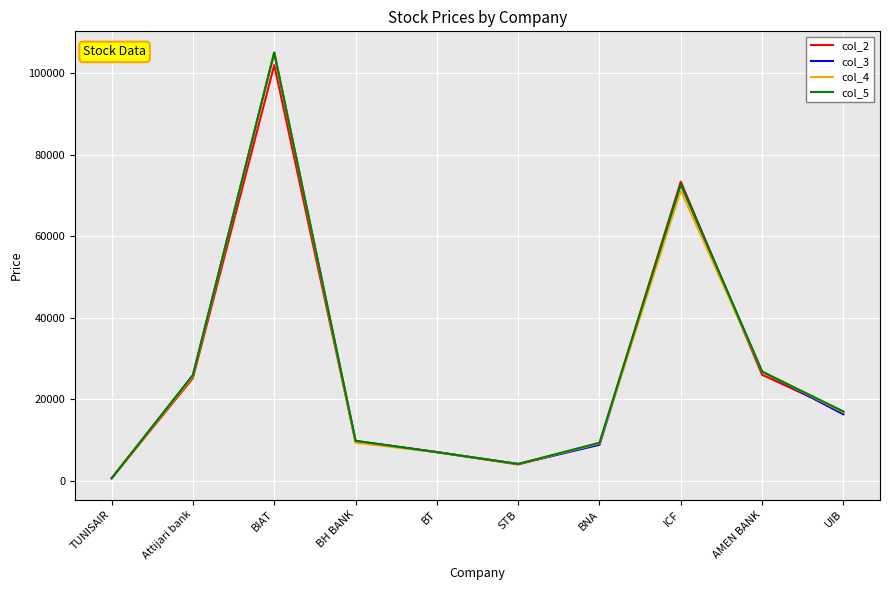

How many interior local valleys does the col_2 series have?

1